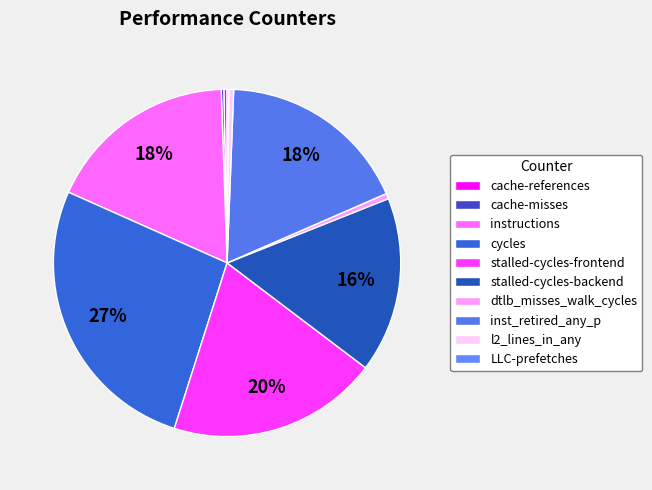

What percentage do dtlb_misses_walk_cycles and instructions together represent?

18.3%